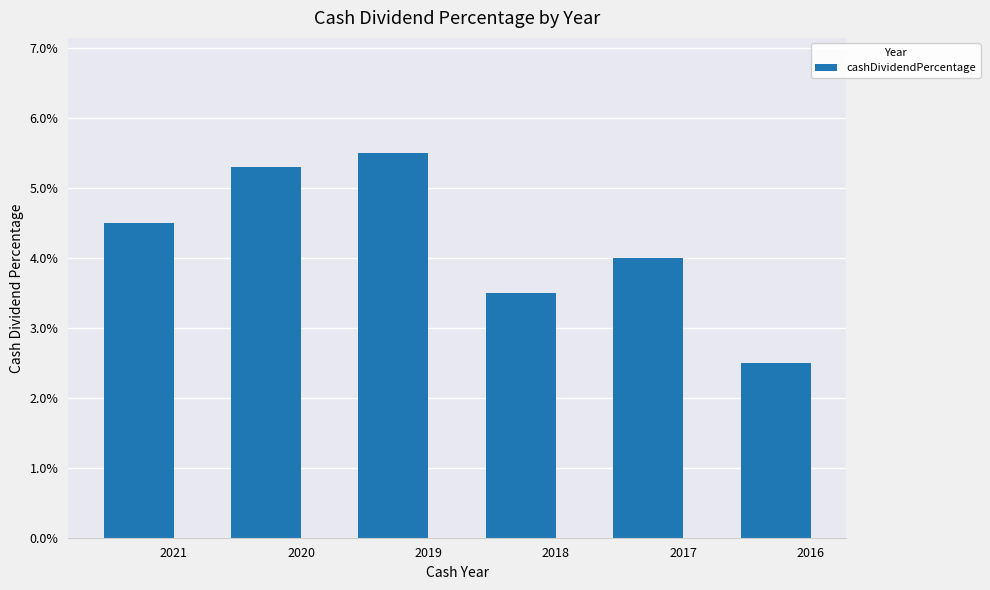

Reading right to left, transcribe all the data shown in this chart.

2016=0.0	2017=0.0	2018=0.0	2019=0.1	2020=0.1	2021=0.0